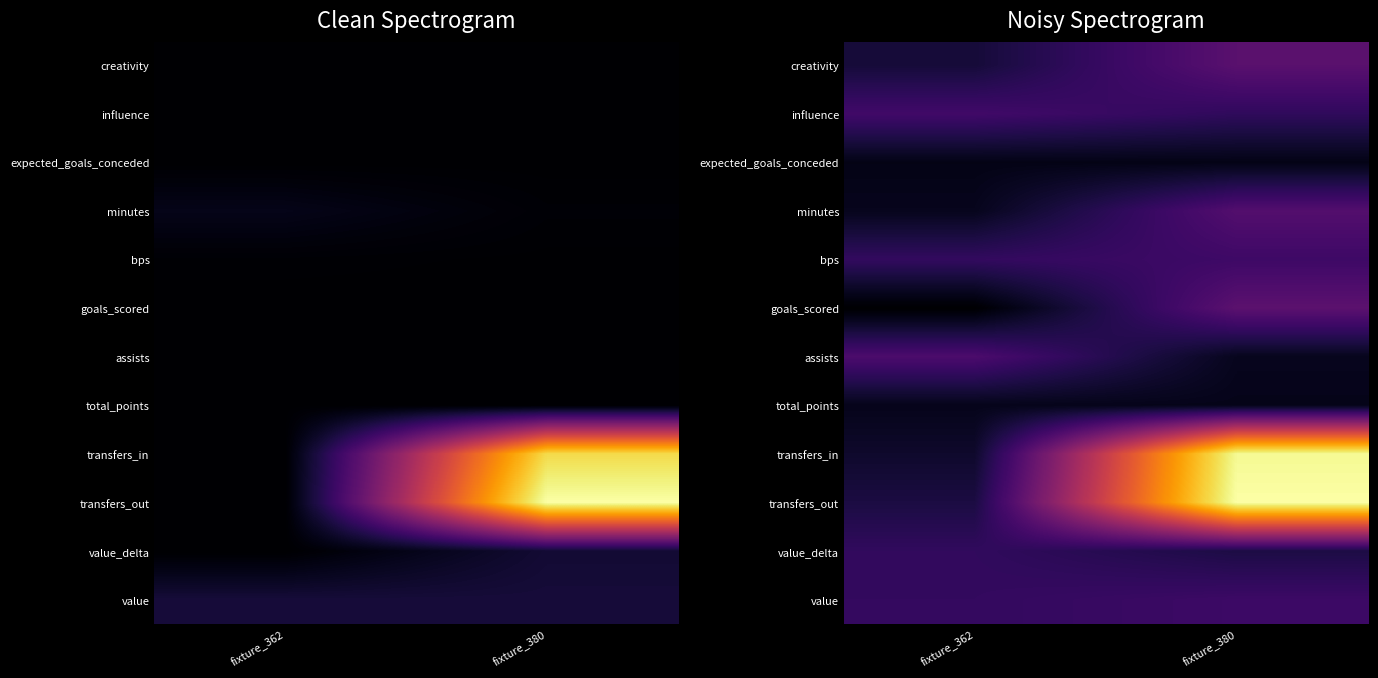

Is the value of value_delta at fixture_362 greater than the value of influence at fixture_362?

No